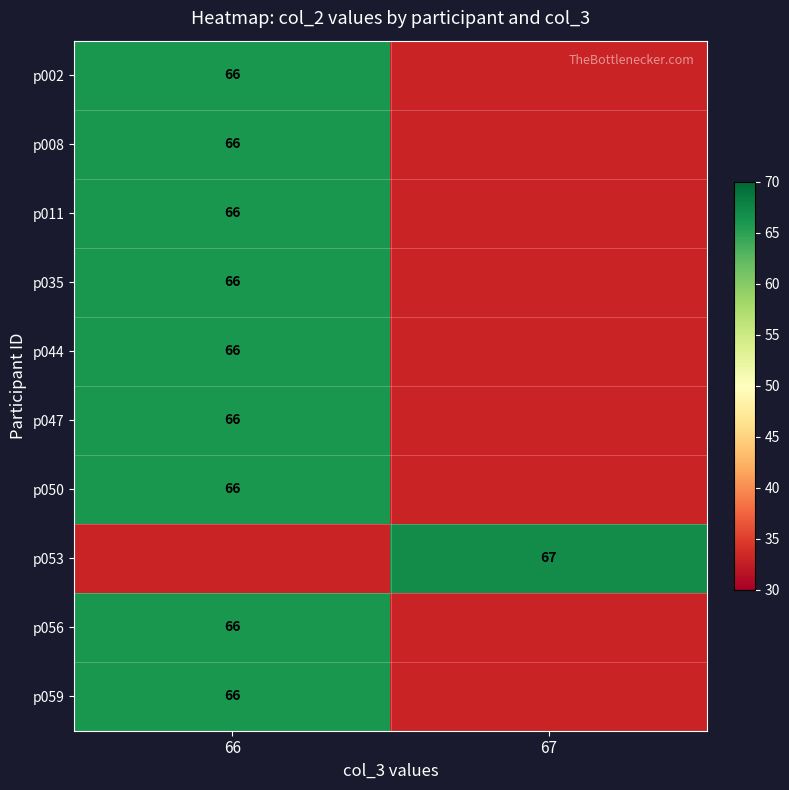

Is it true that p002 equals 23 at 66?

False